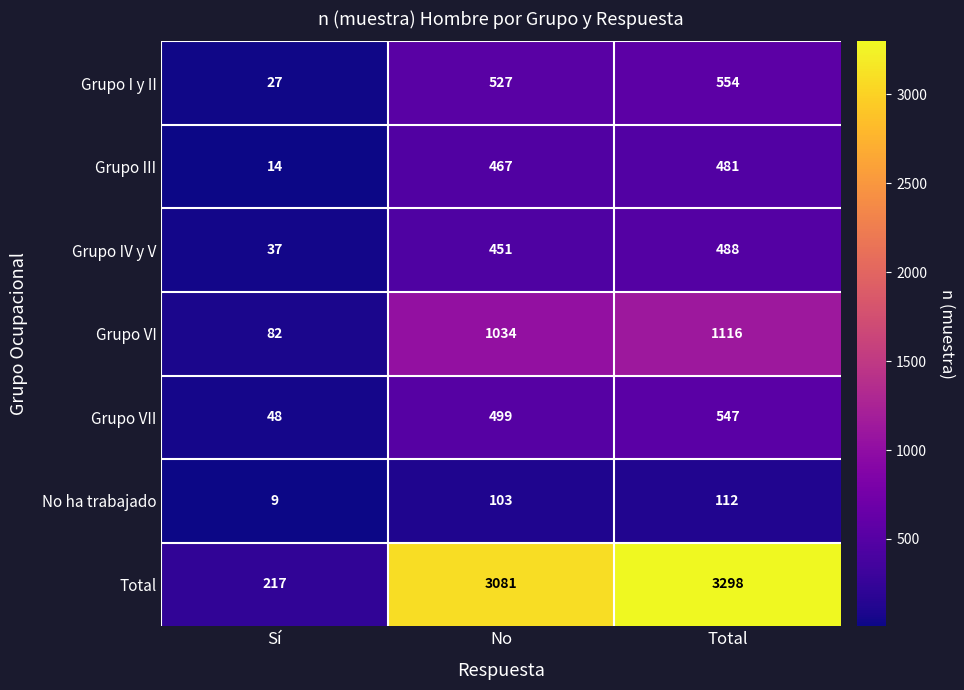

What is the greatest value displayed?

3298